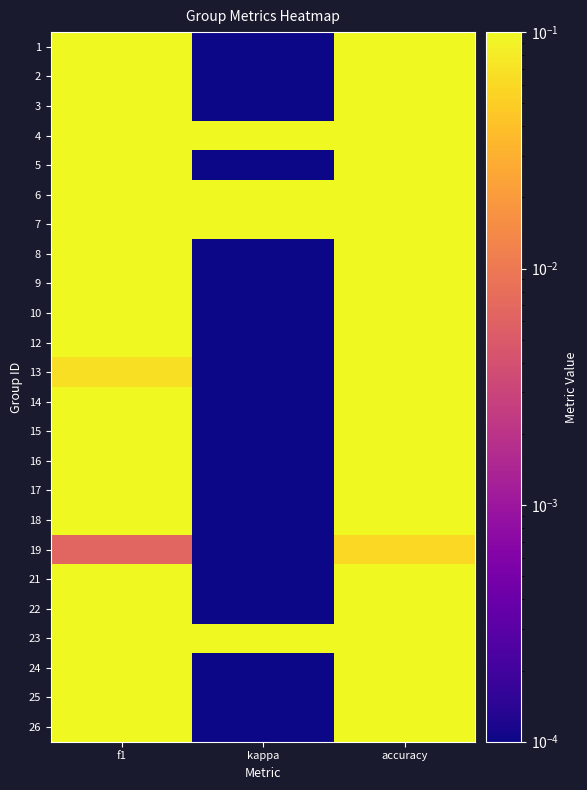

What is the total value across all series at kappa?

1.2